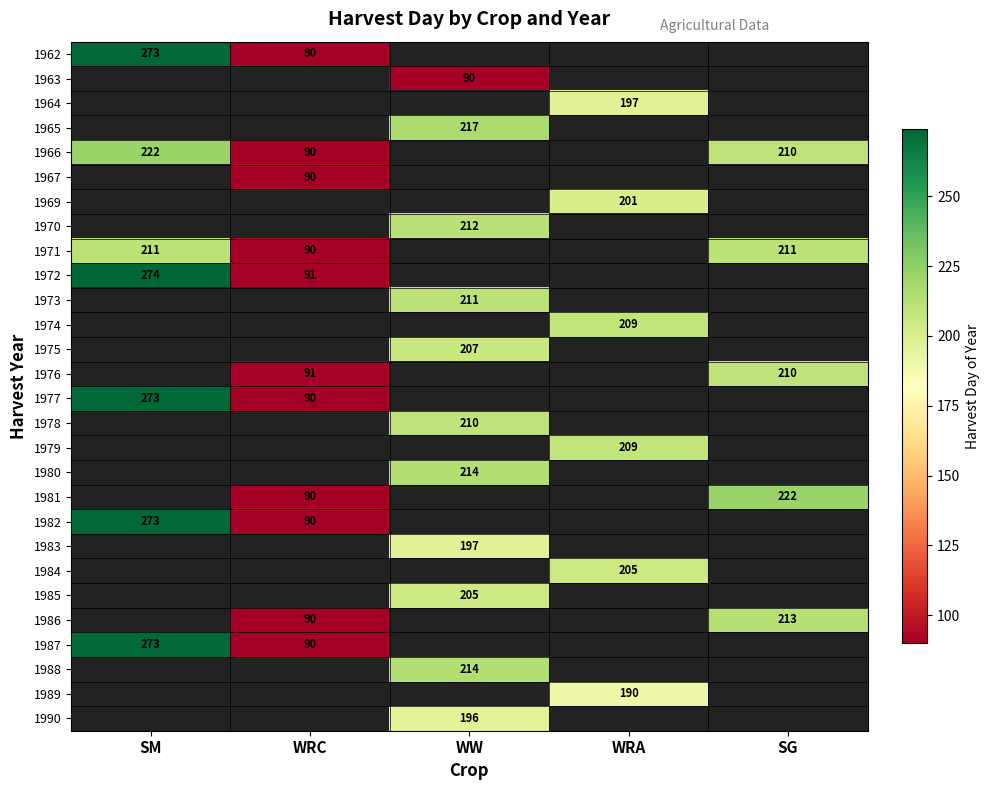

At how many categories does at least one series exceed 139?

4